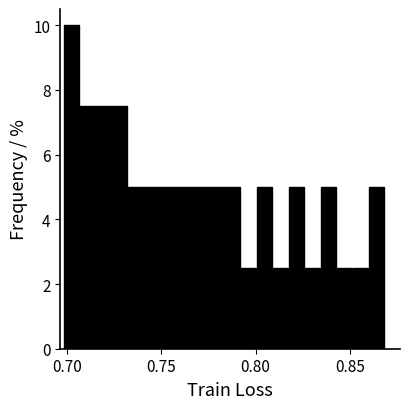

Read against the x-axis, roughly where is the centre of the tallest bar?

0.705